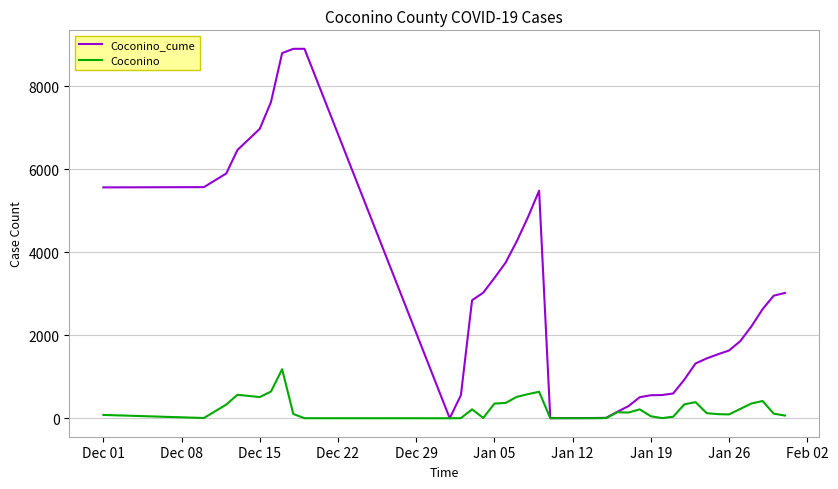

Which series has the largest total across all categories?

Coconino_cume